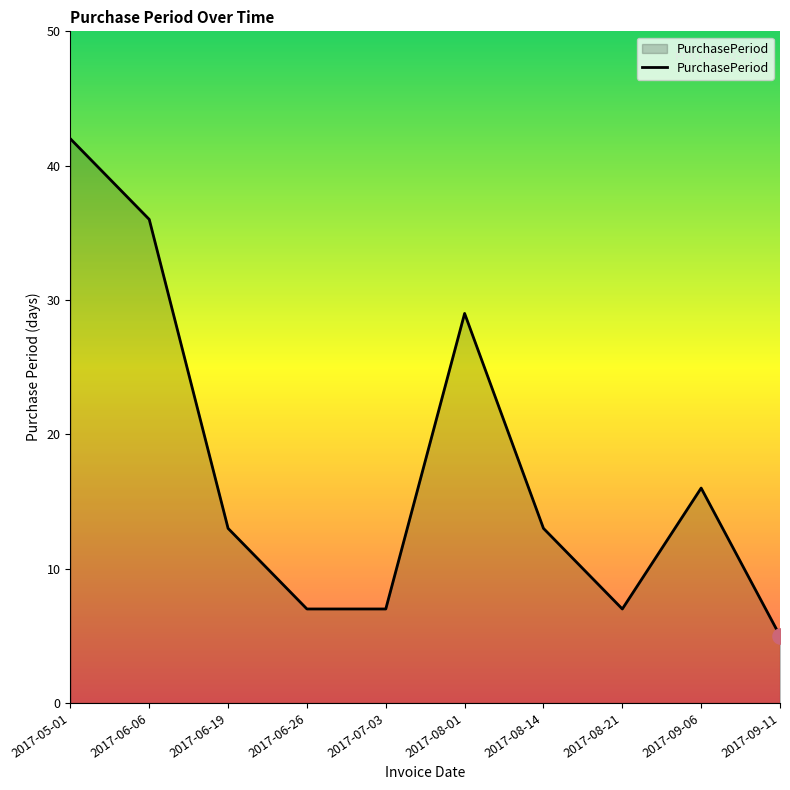

What is the ratio of the value at 2017-08-14 to the value at 2017-06-26?

1.9